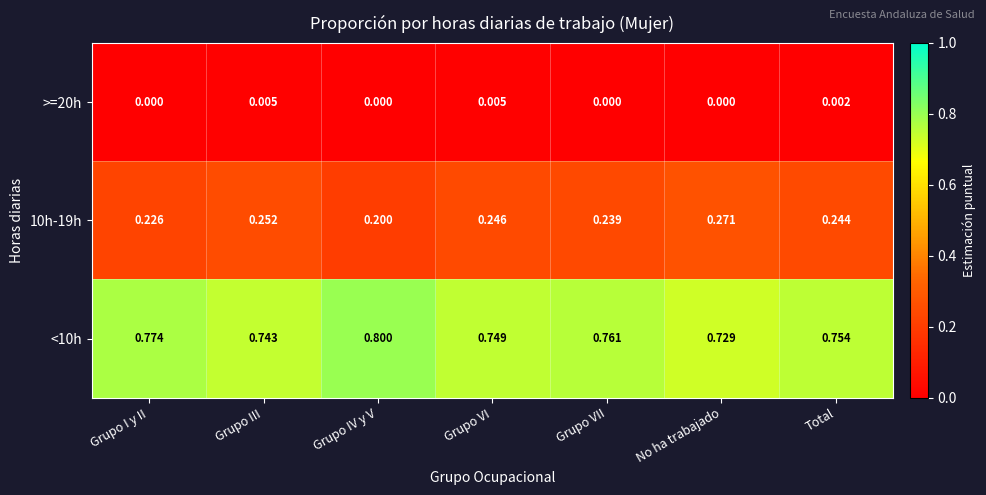

How many series are shown in this chart?

3